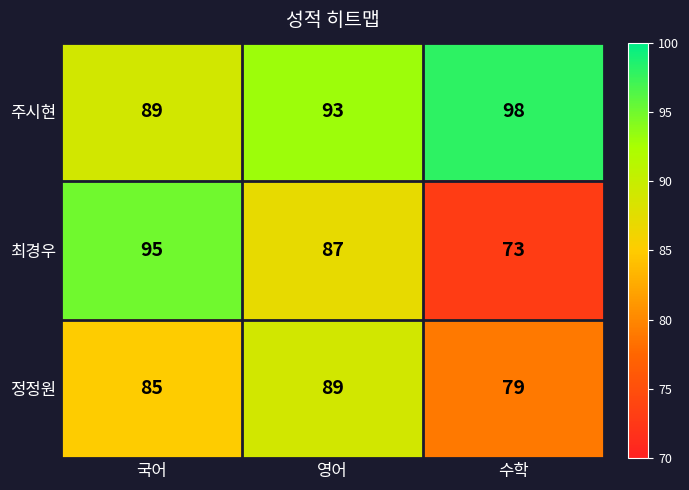

Is it true that 정정원 equals 135 at 국어?

False